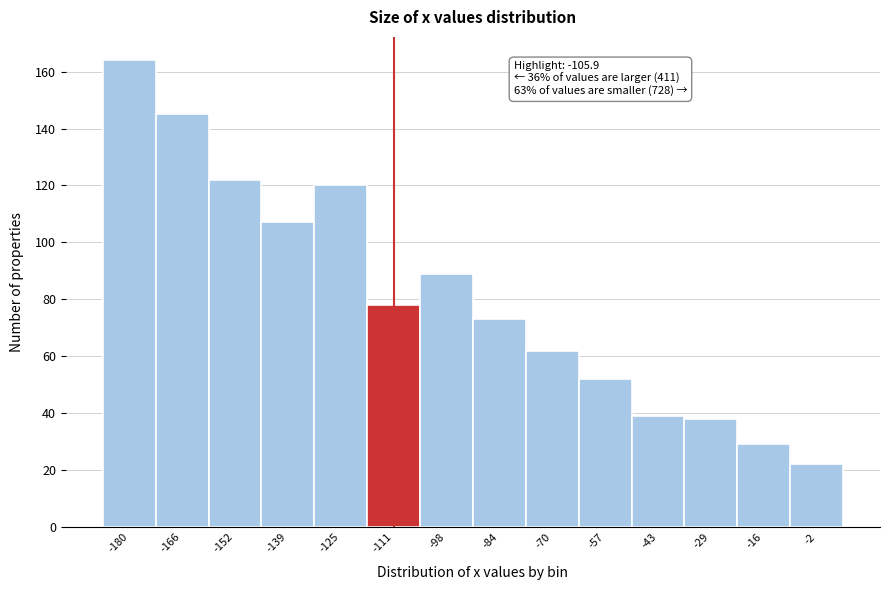

Which range on the x-axis has the tallest bar?

-186 to -172